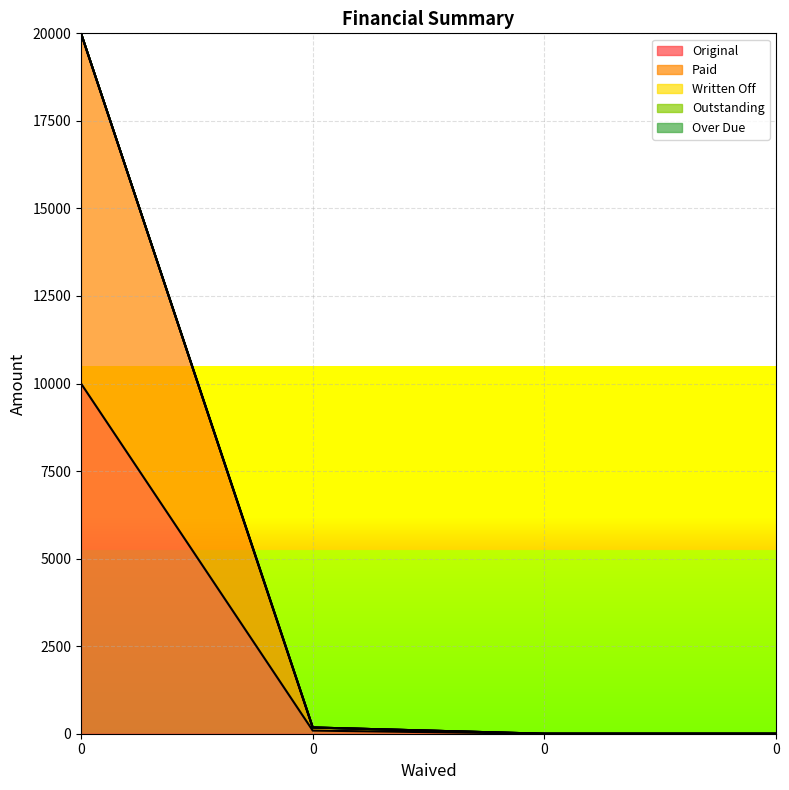

True or false: Original and Written Off intersect in this chart.

False